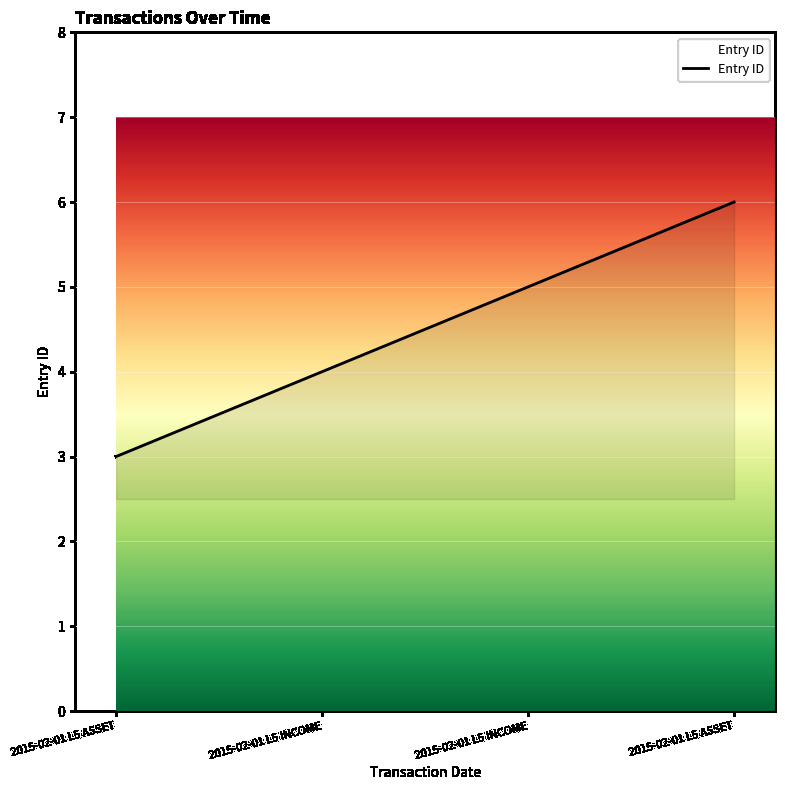

Read the value at 2015-02-01 L5 ASSET.

3